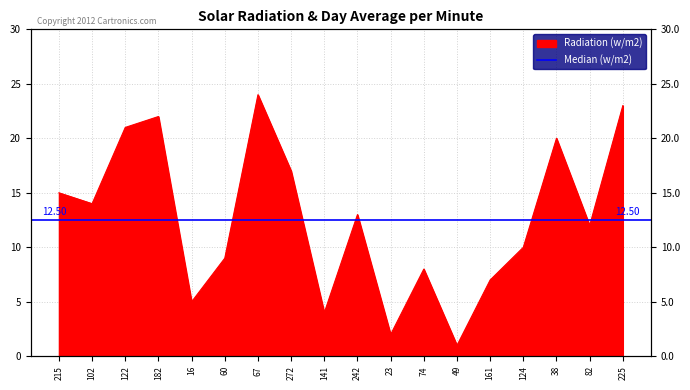

How many points are higher than both their immediate neighbors (excluding endpoints)?

5